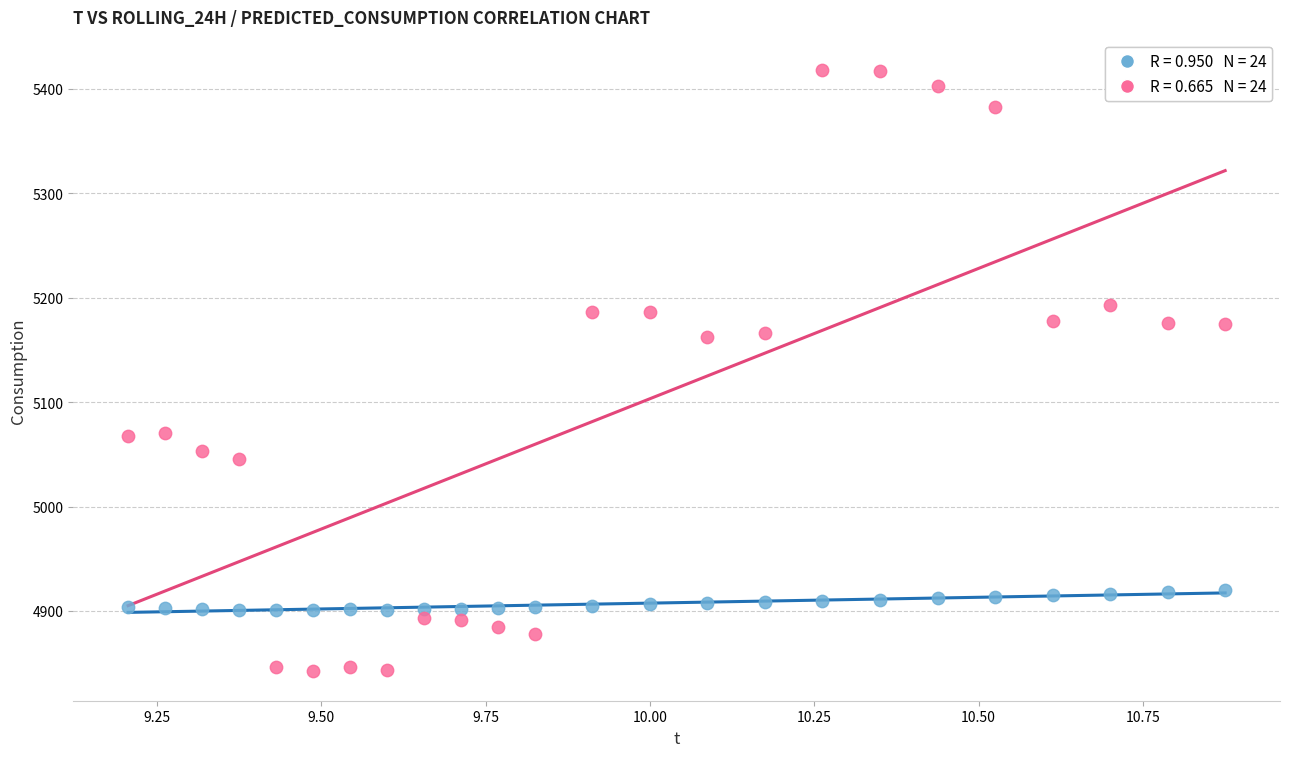

Across all data points, what is the range of X values (max minus min)?

1.7